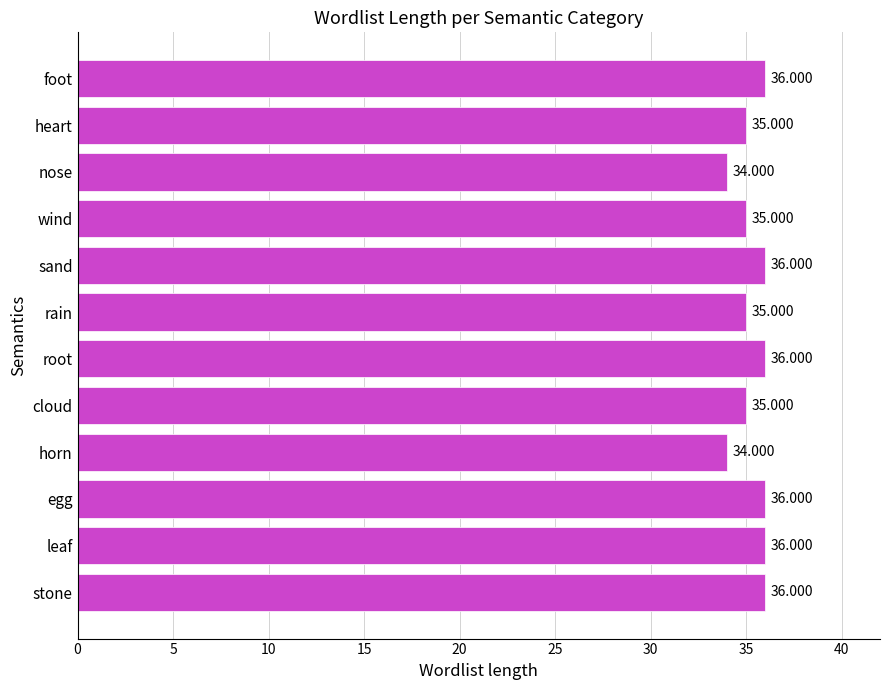

Between foot and rain, which is larger?

foot